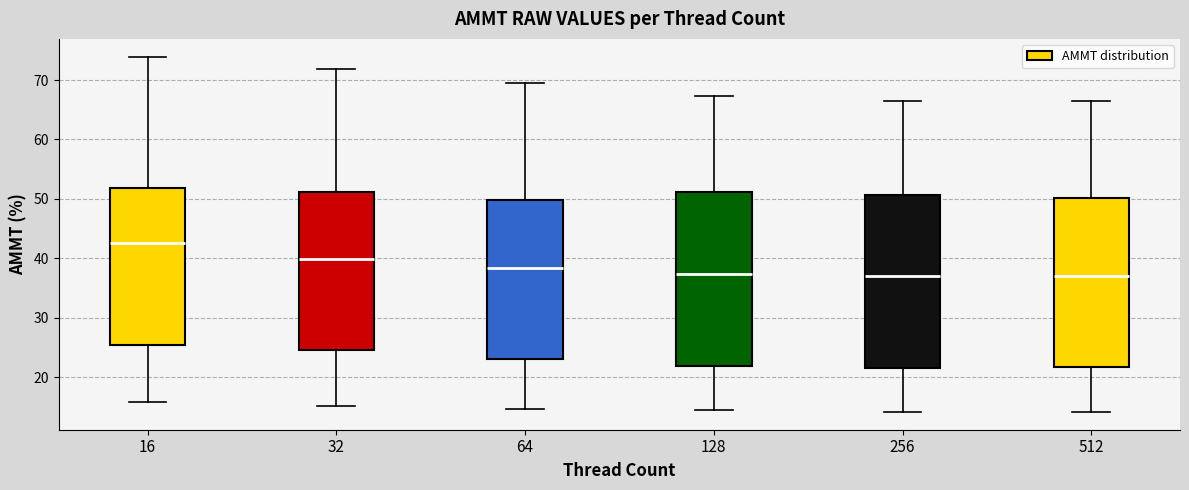

Which box's median line is the highest?

16